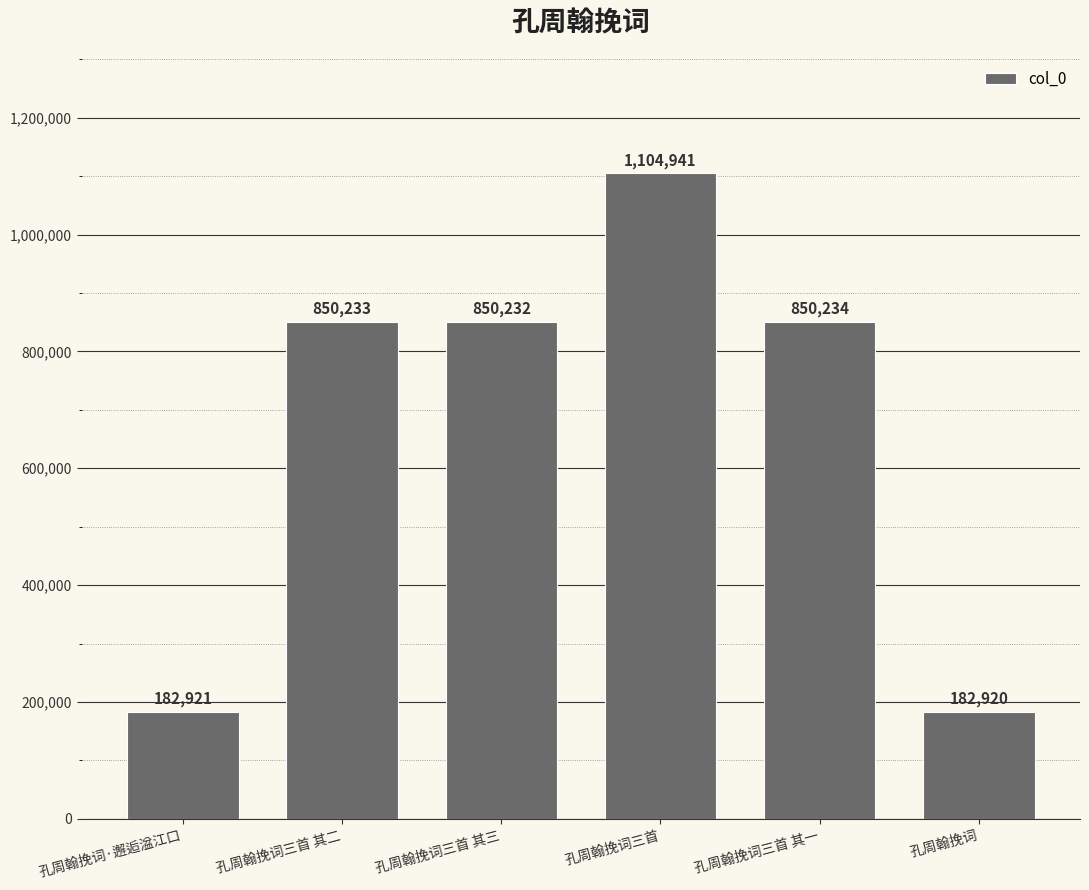

The value at 孔周翰挽词 is 274195. True or false?

False